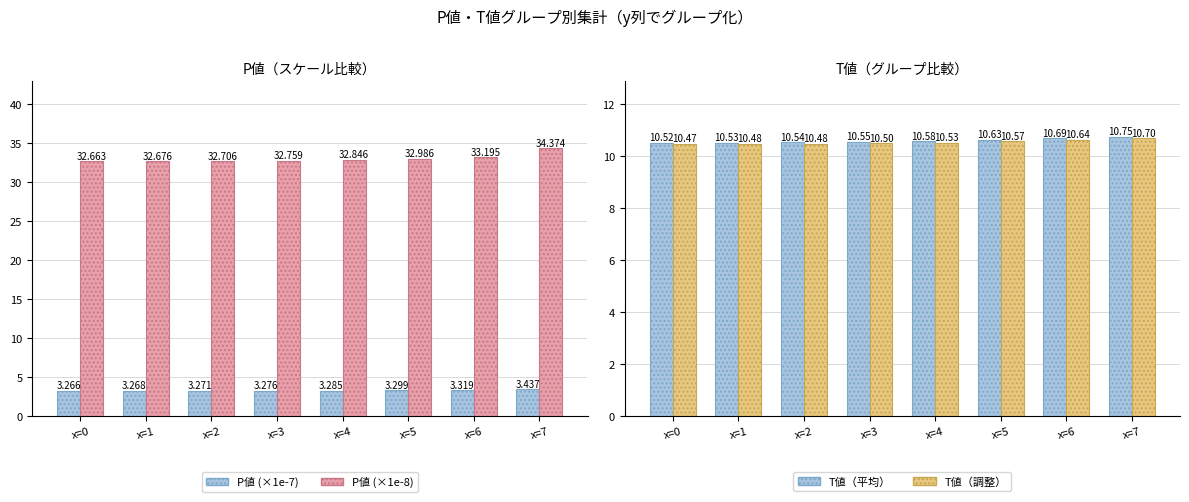

How many bars are there in total?

32